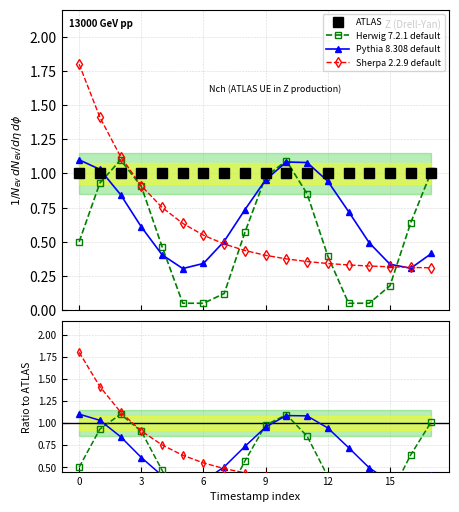

What is the label of the 9th point from the right?

9